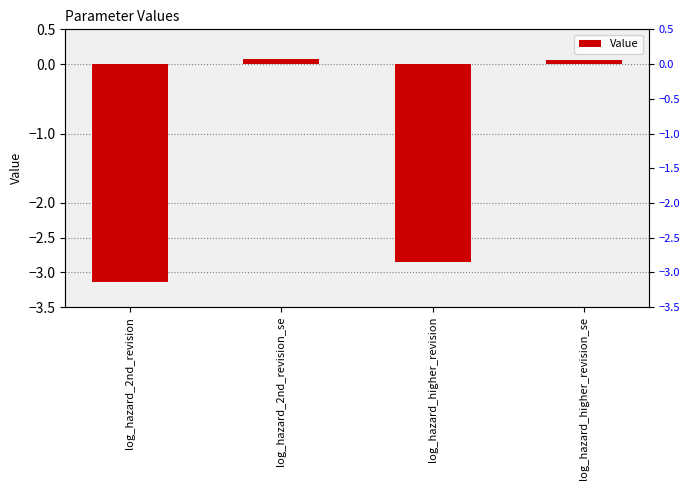

What is the average value?

-1.5